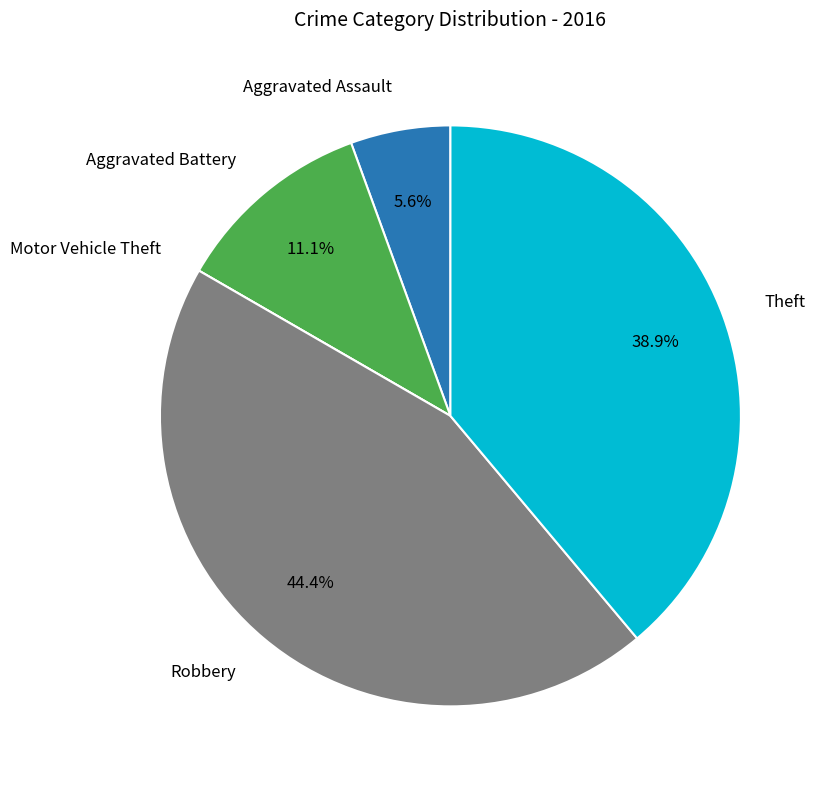

Does any single category account for the majority?

No